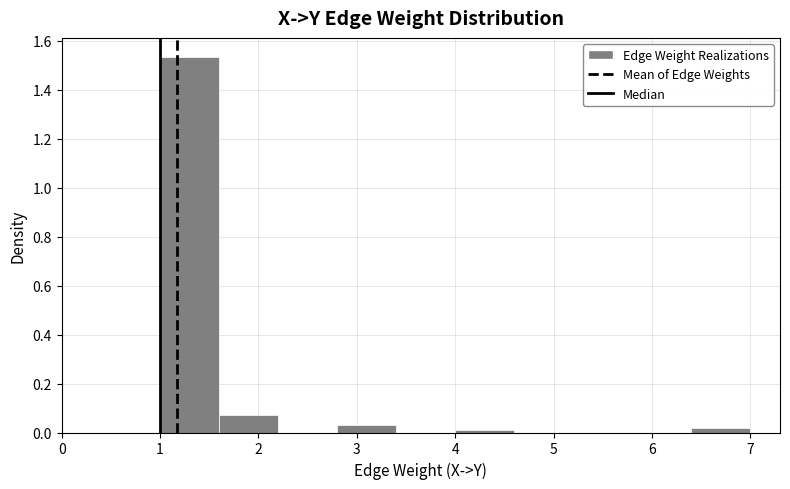

Reading left to right, transcribe this chart: for each bar, give the range it covers on the x-axis and its height. The values are not printed on the chart, so give them approximately, as read against the axis.

1.0 to 1.6: 1.54
1.6 to 2.2: 0.08
2.2 to 2.8: 0
2.8 to 3.4: 0.04
3.4 to 4.0: 0
4.0 to 4.6: under 0.02
4.6 to 5.2: 0
5.2 to 5.8: 0
5.8 to 6.4: 0
6.4 to 7.0: 0.02